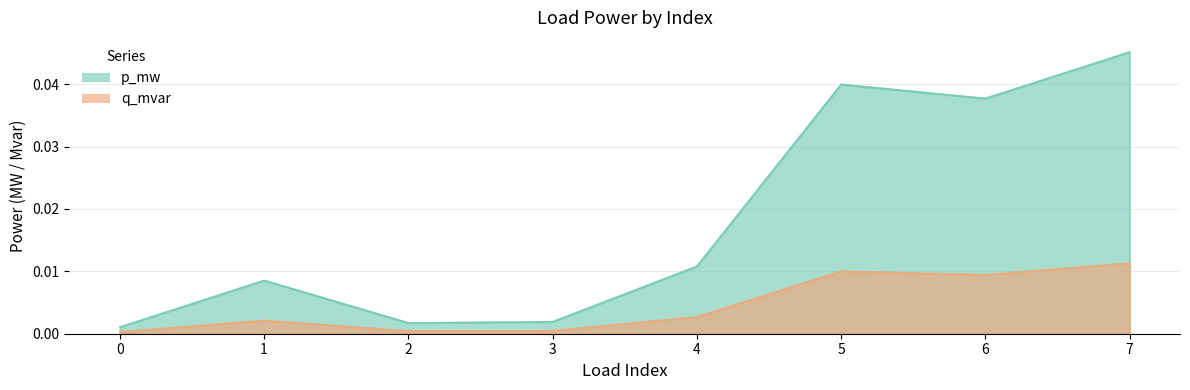

At how many categories does at least one series exceed 0?

8